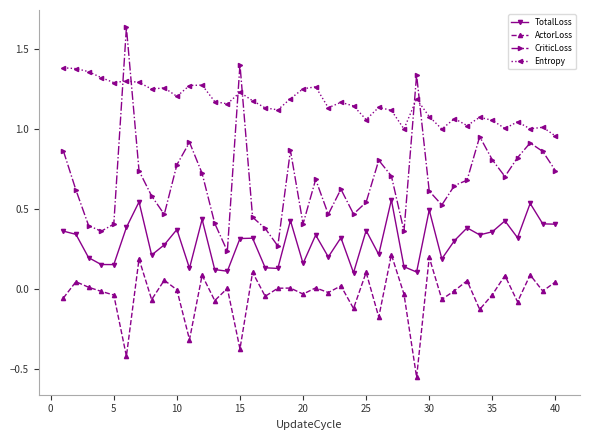

Which series has the largest total across all categories?

Entropy